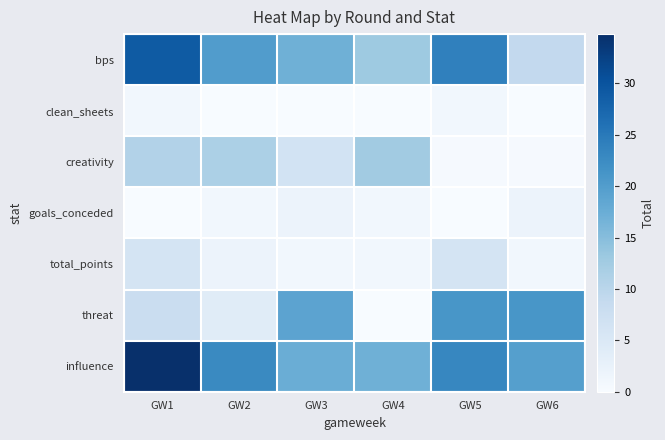

Reading left to right, transcribe all the data shown in this chart.

bps: GW1=29.0	GW2=20.0	GW3=17.0	GW4=13.0	GW5=24.0	GW6=9.0
clean_sheets: GW1=1.0	GW2=0.0	GW3=0.0	GW4=0.0	GW5=1.0	GW6=0.0
creativity: GW1=10.8	GW2=11.5	GW3=6.4	GW4=12.6	GW5=0.4	GW6=0.3
goals_conceded: GW1=0.0	GW2=1.0	GW3=2.0	GW4=1.0	GW5=0.0	GW6=2.0
total_points: GW1=6.0	GW2=2.0	GW3=1.0	GW4=1.0	GW5=6.0	GW6=1.0
threat: GW1=8.0	GW2=4.0	GW3=19.0	GW4=0.0	GW5=21.0	GW6=21.0
influence: GW1=34.8	GW2=22.8	GW3=17.4	GW4=17.0	GW5=23.2	GW6=19.6